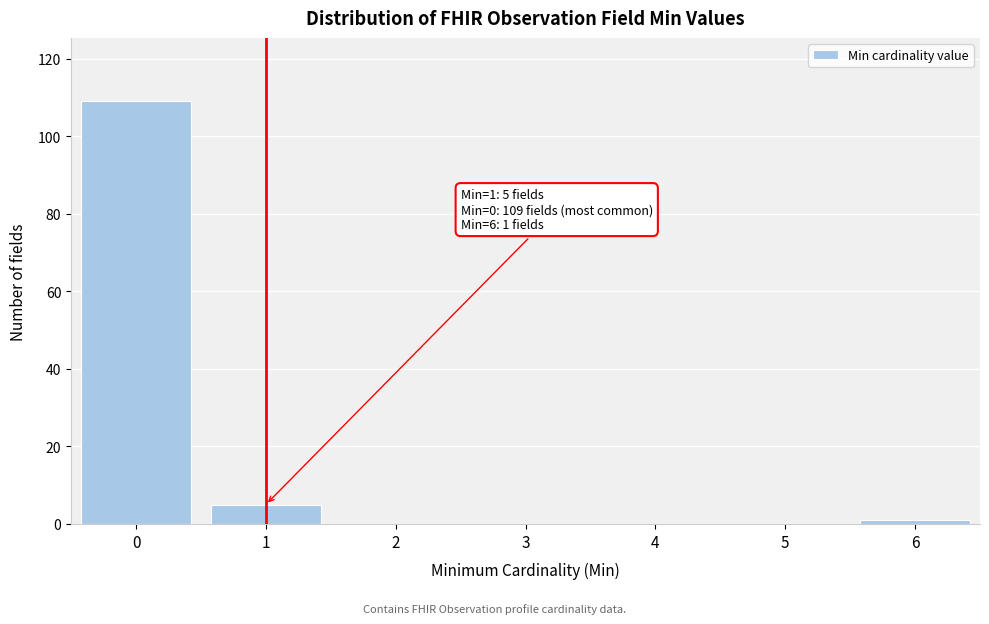

Reading left to right, transcribe all the data shown in this chart.

0=109	1=5	2=0	3=0	4=0	5=0	6=1